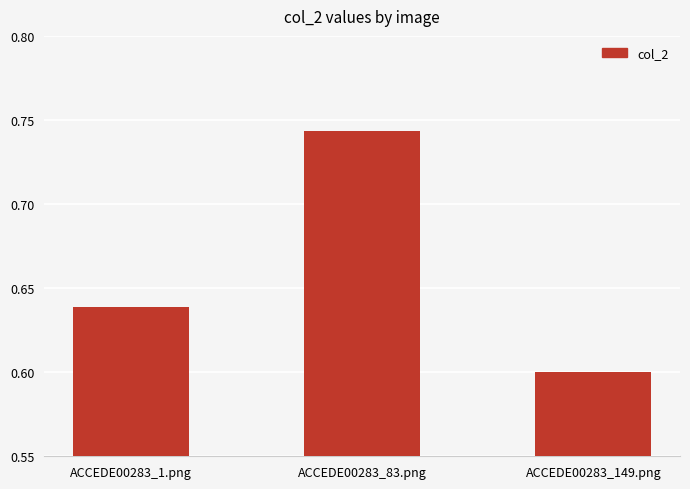

What is the sum of all values?

2.0